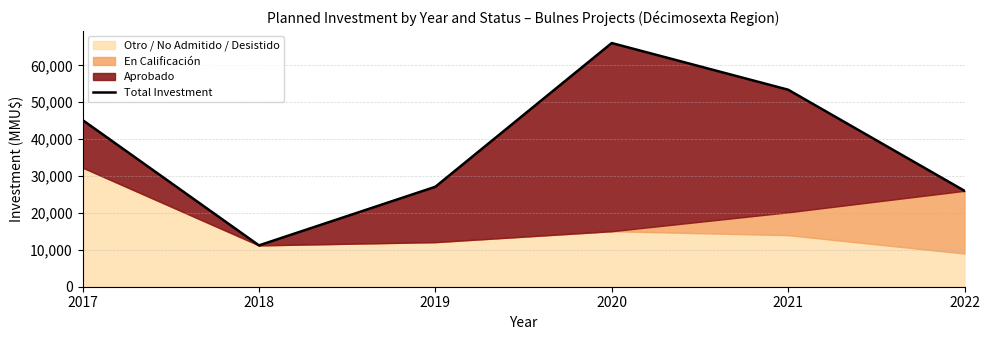

Which has a higher value, 2019 or 2021?

2021